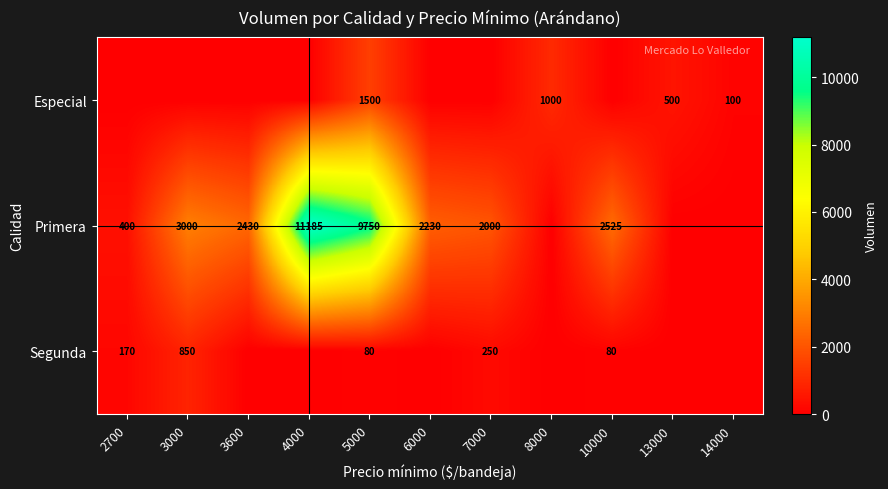

Is it true that Primera equals 11185 at 4000?

True